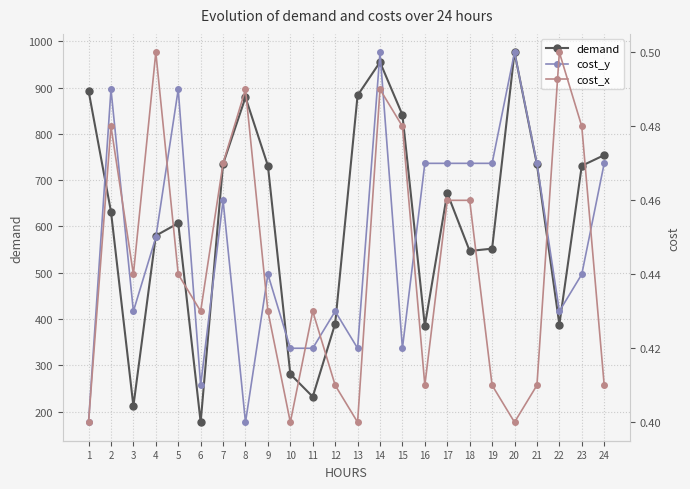

Which has a higher value, 12 or 20?

20